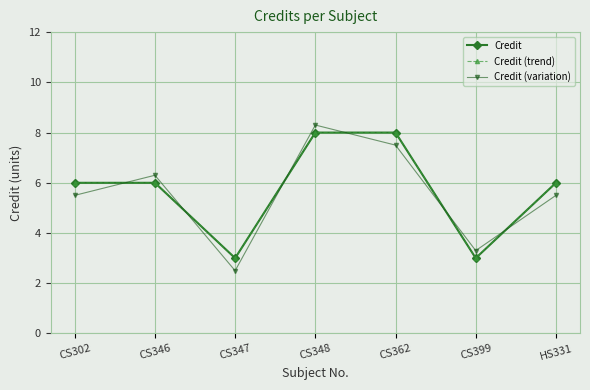

Reading left to right, extract all data points from this chart.

Credit: CS302=6.0	CS346=6.0	CS347=3.0	CS348=8.0	CS362=8.0	CS399=3.0	HS331=6.0
Credit (trend): CS302=6.0	CS346=6.0	CS347=3.0	CS348=8.0	CS362=8.0	CS399=3.0	HS331=6.0
Credit (variation): CS302=5.5	CS346=6.3	CS347=2.5	CS348=8.3	CS362=7.5	CS399=3.3	HS331=5.5